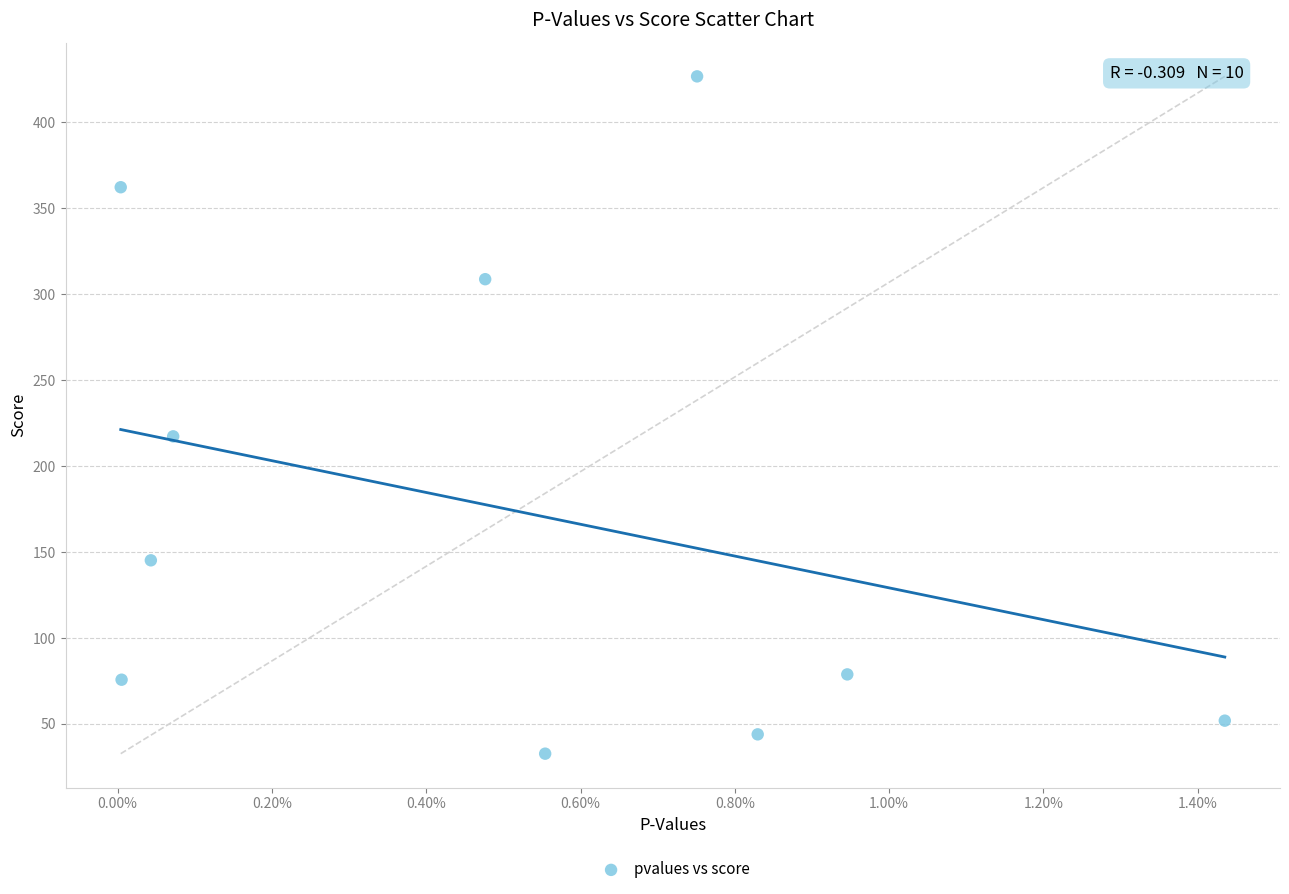

What is the range of Y values (max minus min)?

394.2